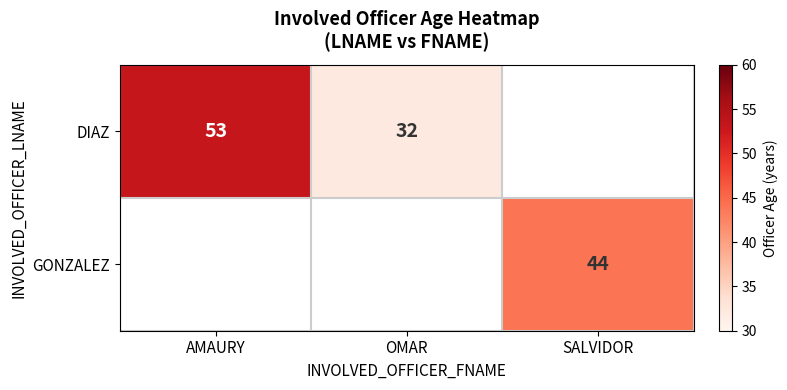

What is the difference between the DIAZ values at OMAR and AMAURY?

21